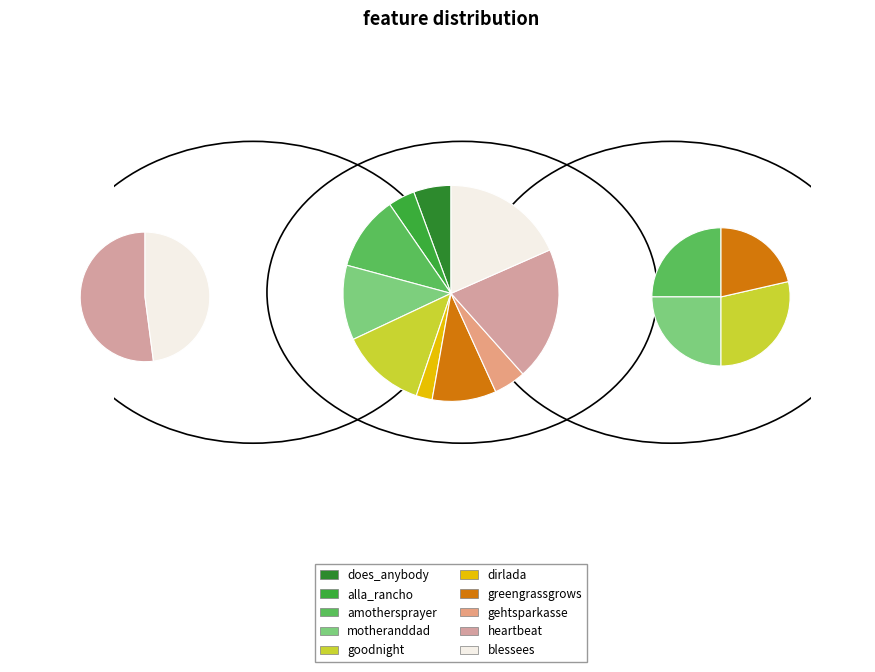

What is the largest slice in the pie chart?

heartbeat